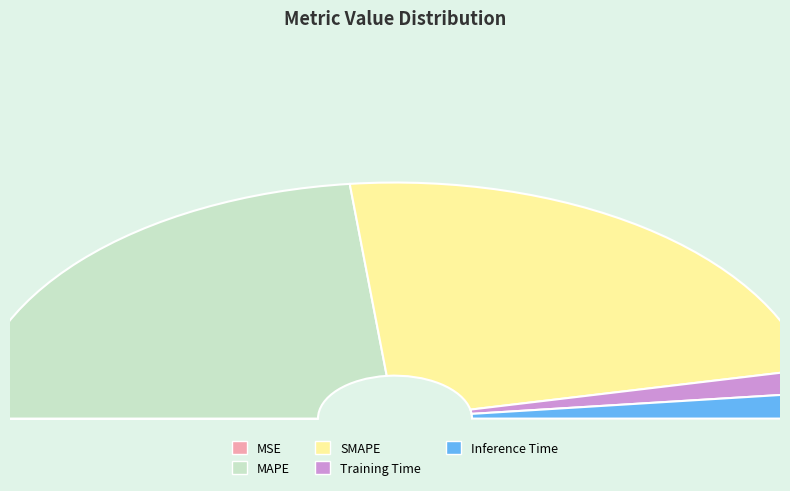

Is it true that MSE is 1% of the pie?

False